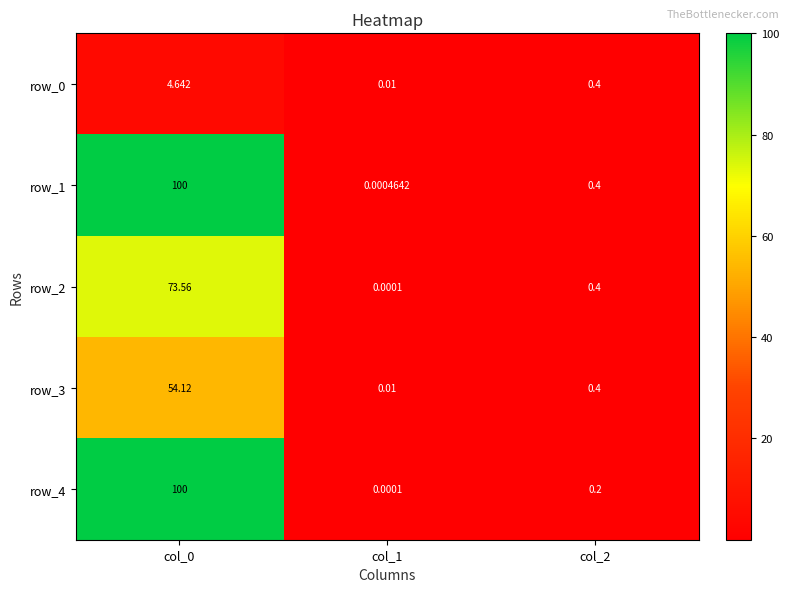

Is it true that row_3 equals 19.8 at col_0?

False